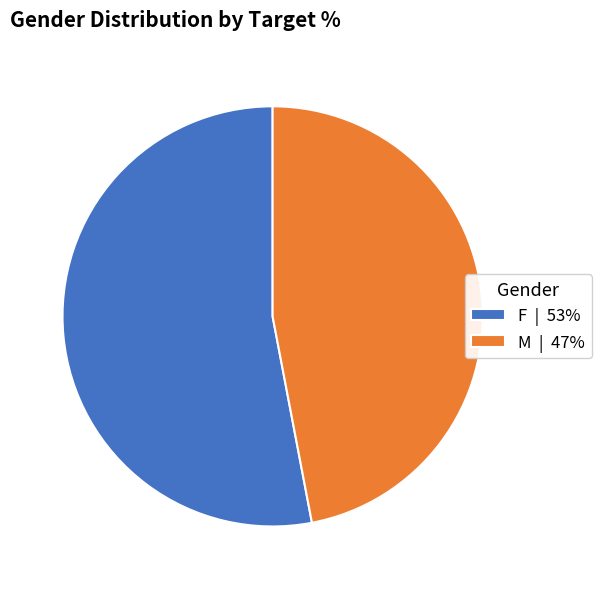

Rank the categories by value from lowest to highest.

M, F